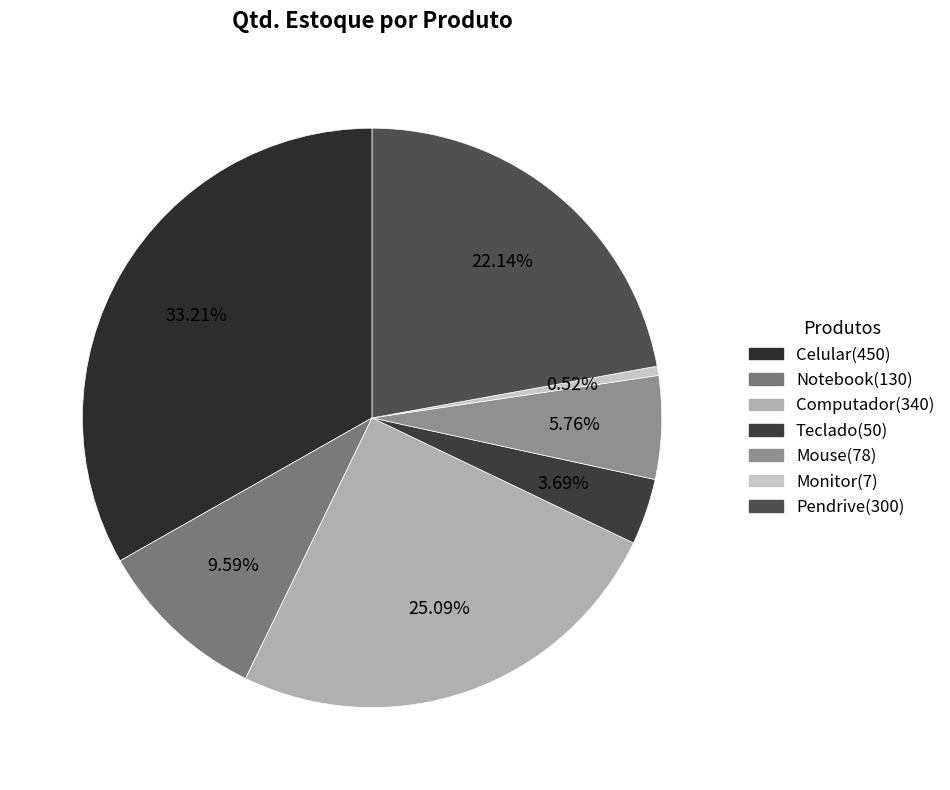

How many slices are in this pie chart?

7